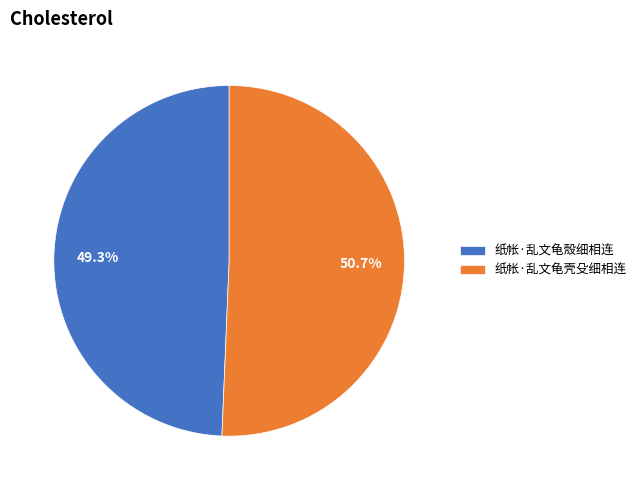

Rank the categories by value from lowest to highest.

纸帐·乱文龟殼细相连, 纸帐·乱文龟壳殳细相连